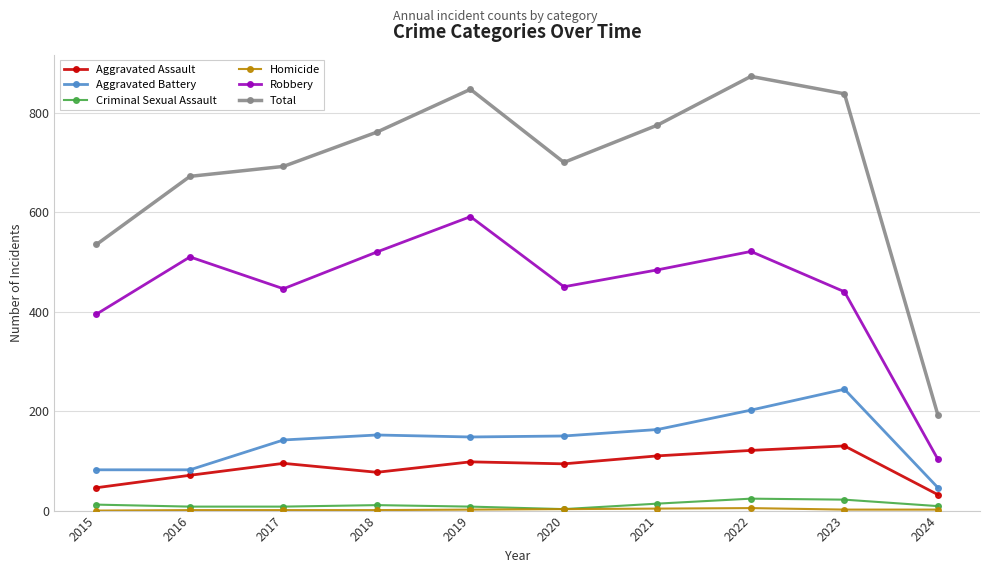

Read the Aggravated Battery value at 2018.

152